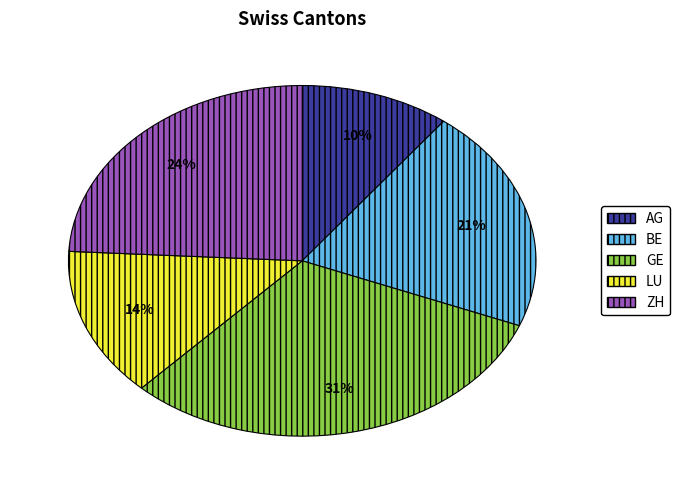

The AG slice represents 10% of the pie. True or false?

True